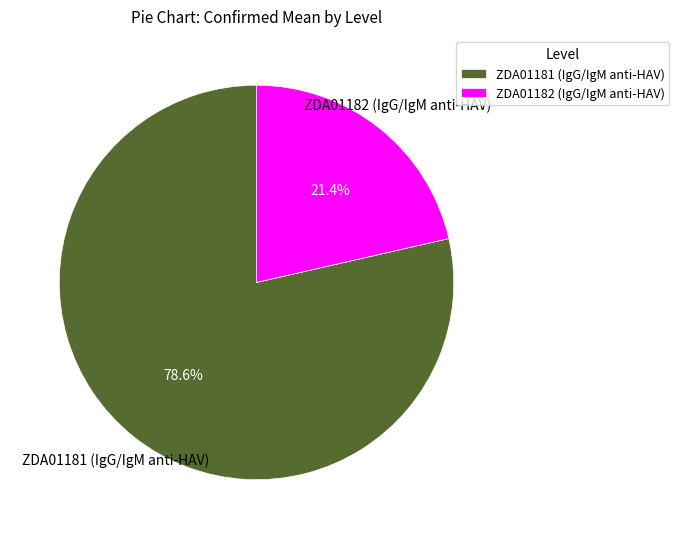

Rank the categories by value from highest to lowest.

ZDA01181 (IgG/IgM anti-HAV), ZDA01182 (IgG/IgM anti-HAV)